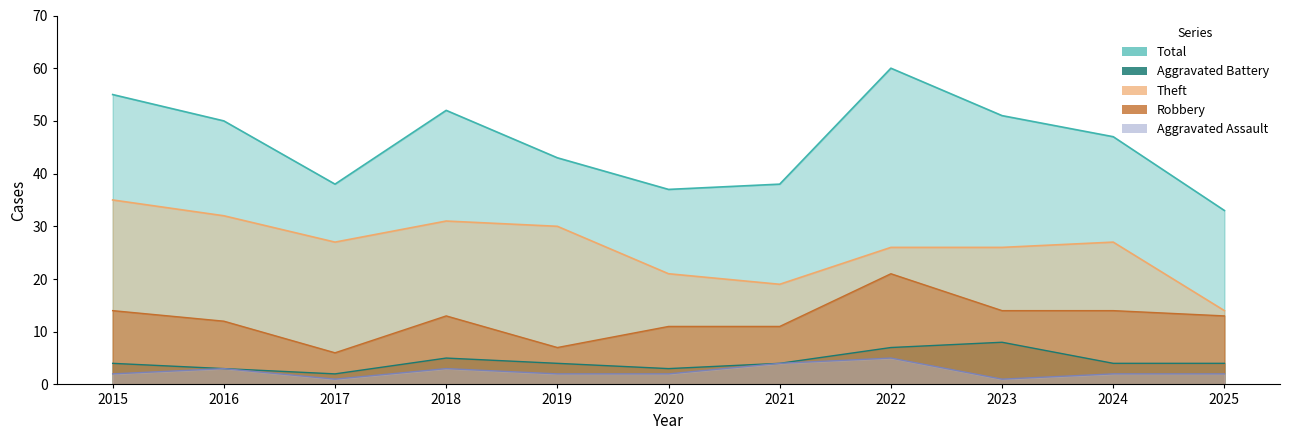

What is the approximate value of Aggravated Assault at 2015?

2